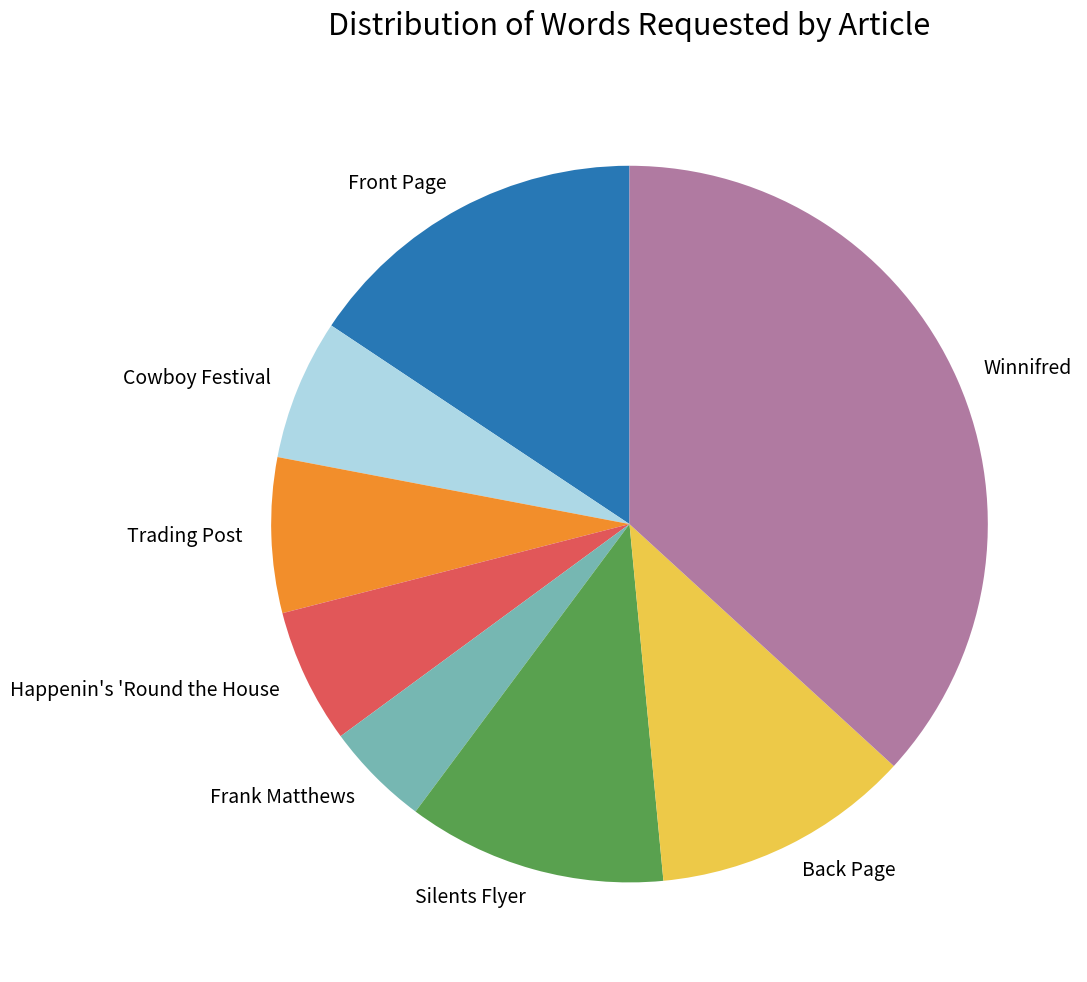

How many slices are in this pie chart?

8